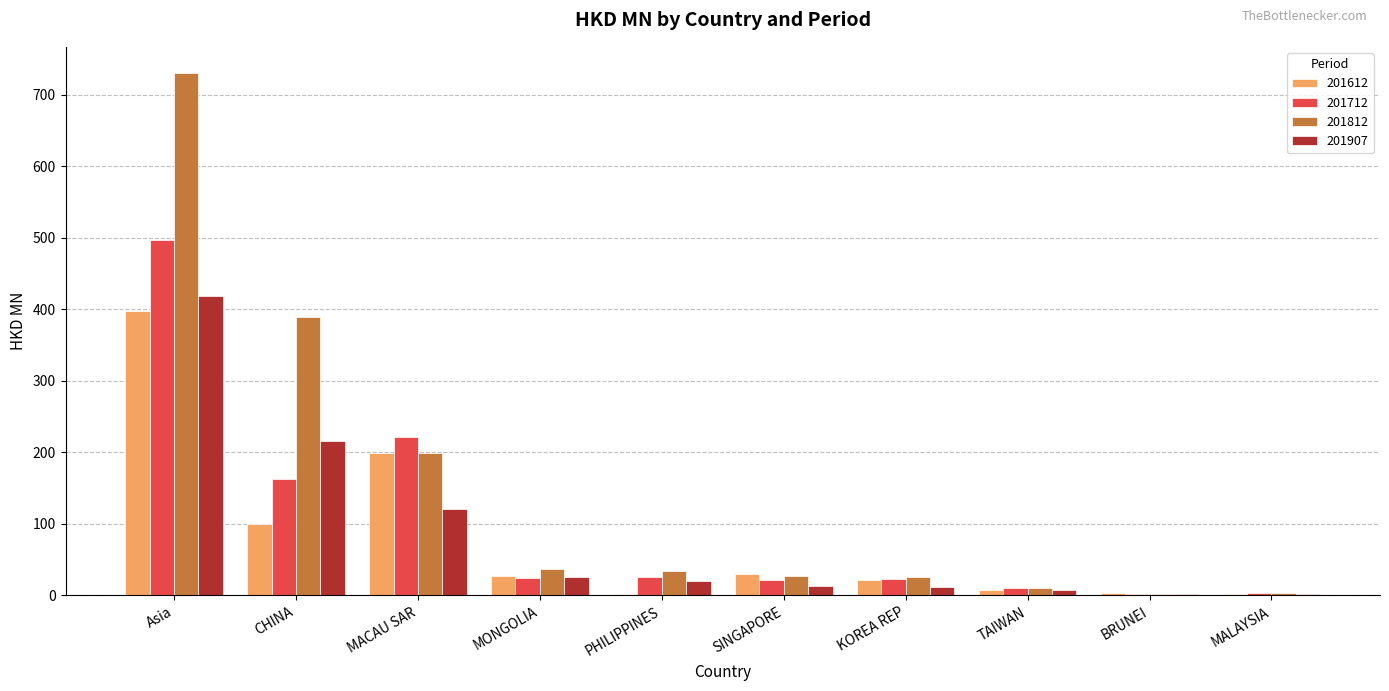

Which series has the largest range (max minus min)?

201812